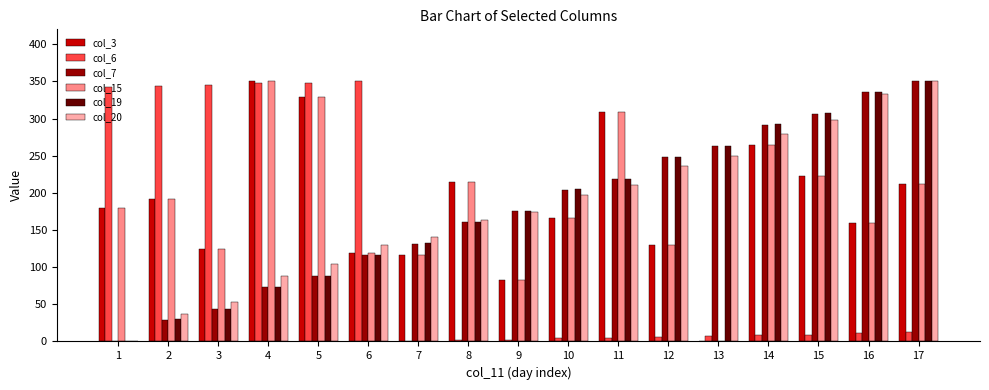

What is the sum of all col_20 values?

3043.1